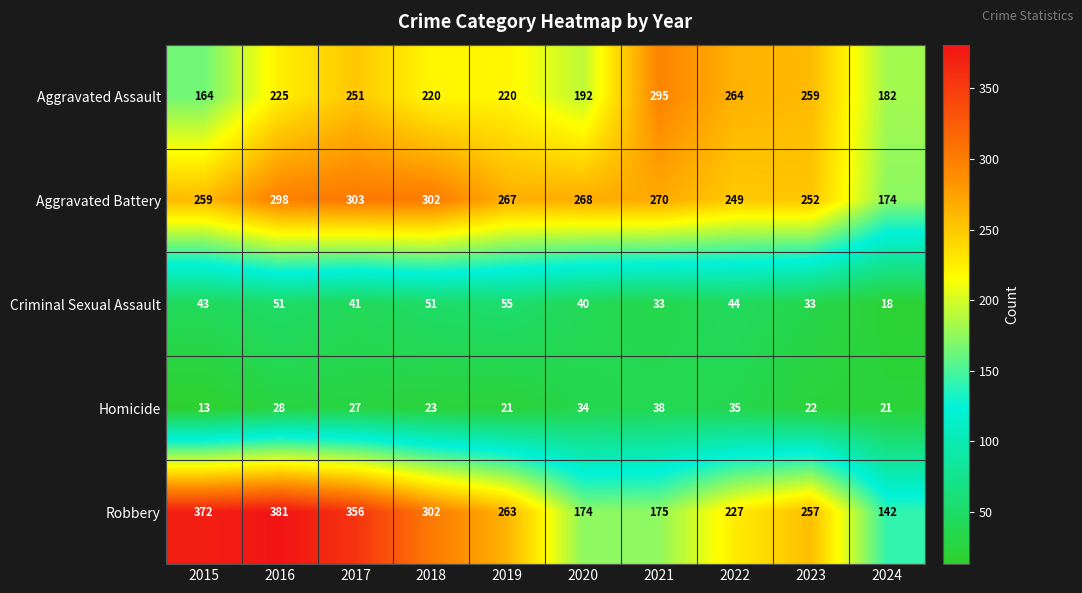

What is the difference between the Robbery values at 2023 and 2022?

30